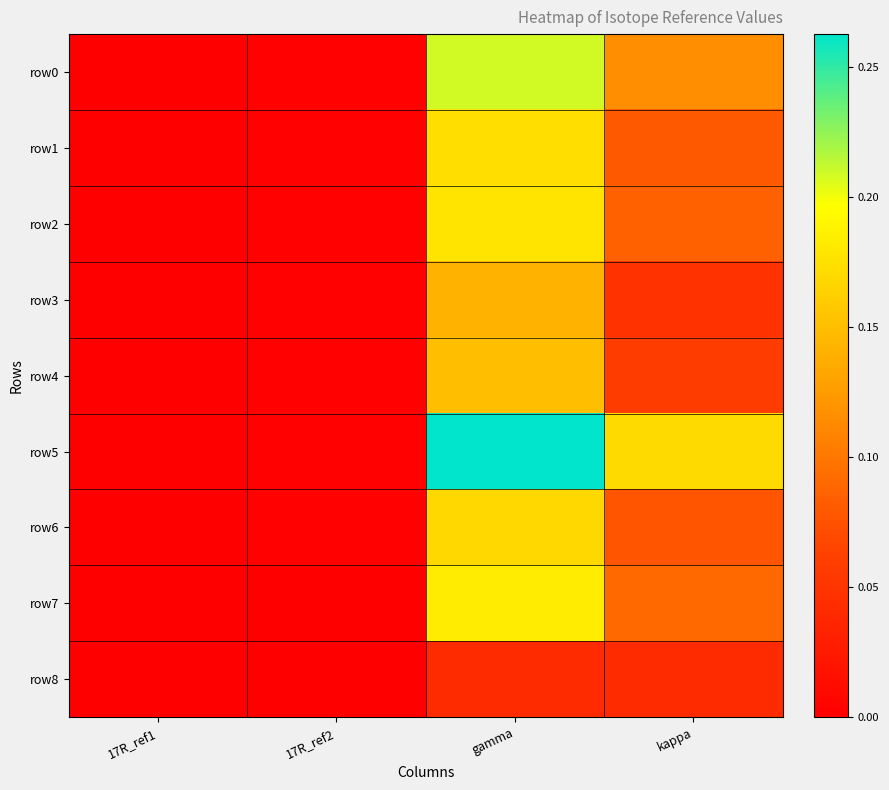

At which category is the sum across all series the highest?

gamma